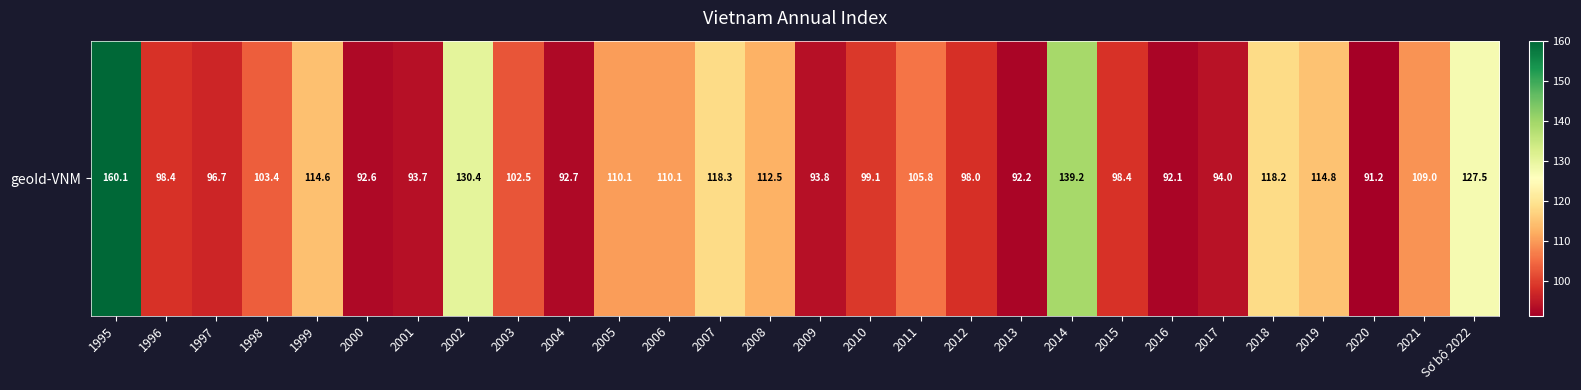

Reading left to right, what are all the values shown in this chart?

1995=160.1	1996=98.4	1997=96.7	1998=103.4	1999=114.6	2000=92.6	2001=93.7	2002=130.4	2003=102.5	2004=92.7	2005=110.1	2006=110.1	2007=118.3	2008=112.5	2009=93.8	2010=99.1	2011=105.8	2012=98.0	2013=92.2	2014=139.2	2015=98.4	2016=92.1	2017=94.0	2018=118.2	2019=114.8	2020=91.2	2021=109.0	Sơ bộ 2022=127.5